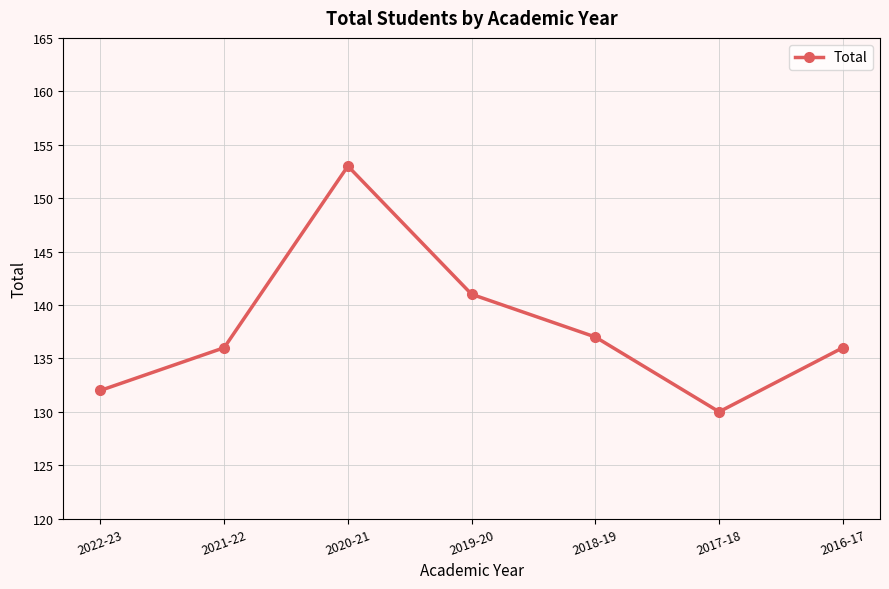

What is the label of the 4th point from the right?

2019-20